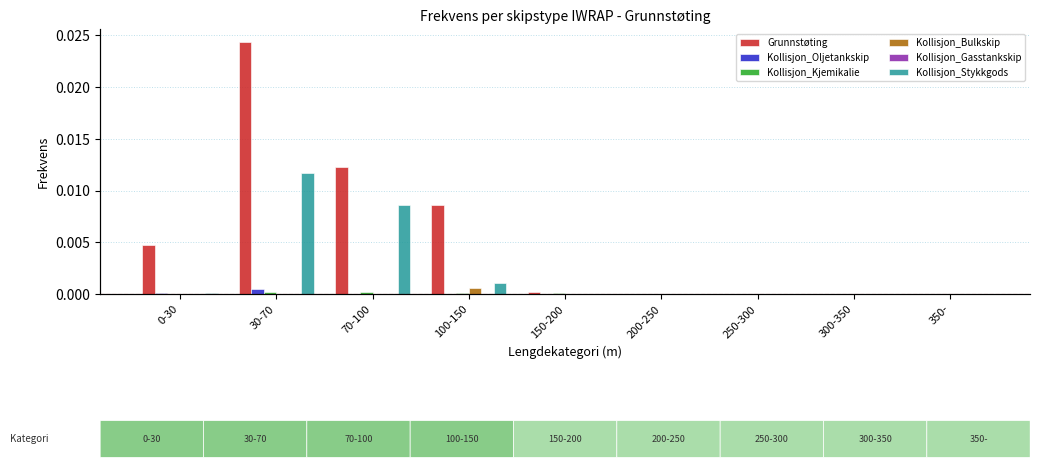

How many bars are there in total?

54